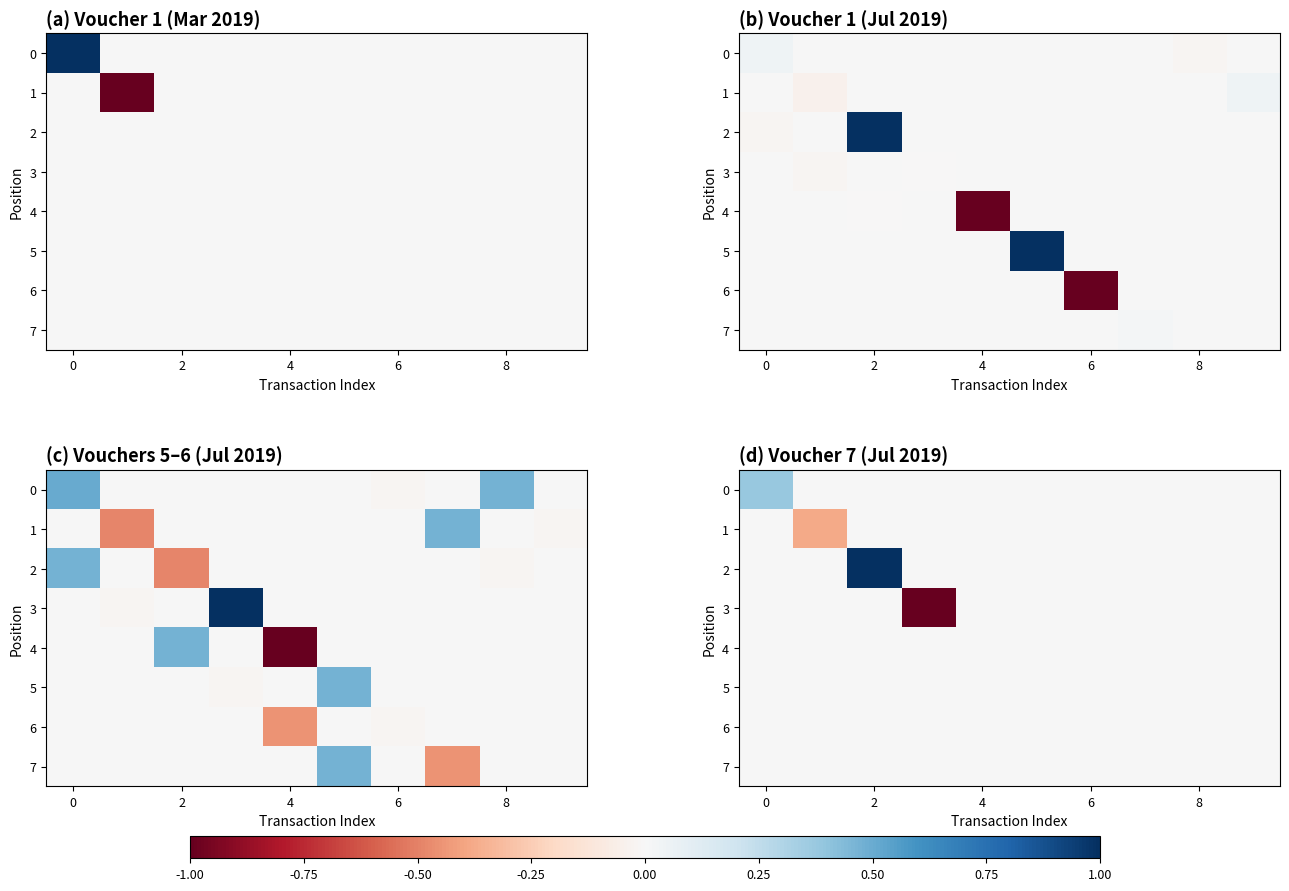

Which series has the largest range (max minus min)?

2